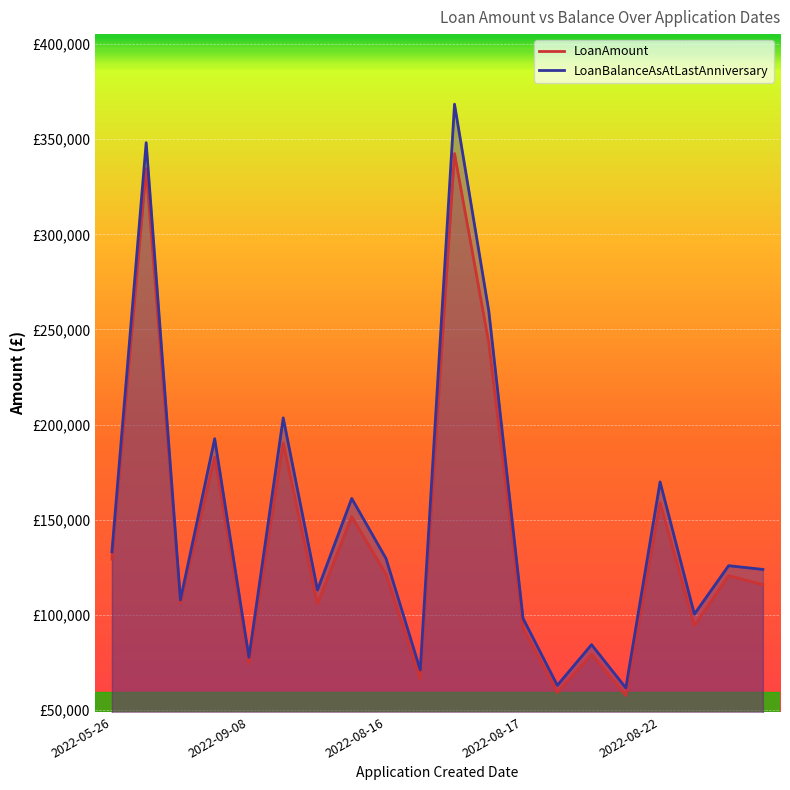

True or false: LoanAmount and LoanBalanceAsAtLastAnniversary cross at least once.

False